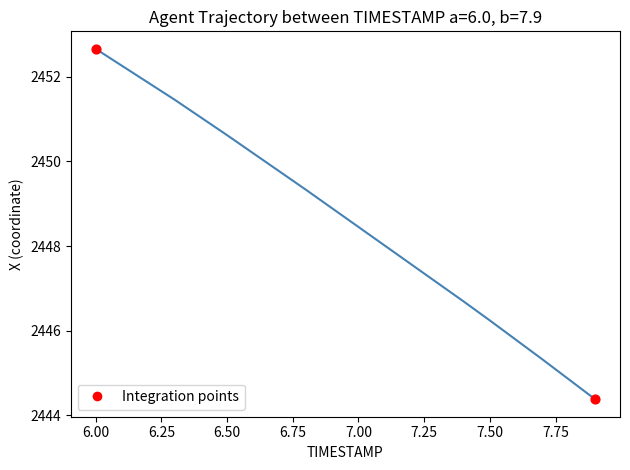

What is the smallest value displayed?

2444.4